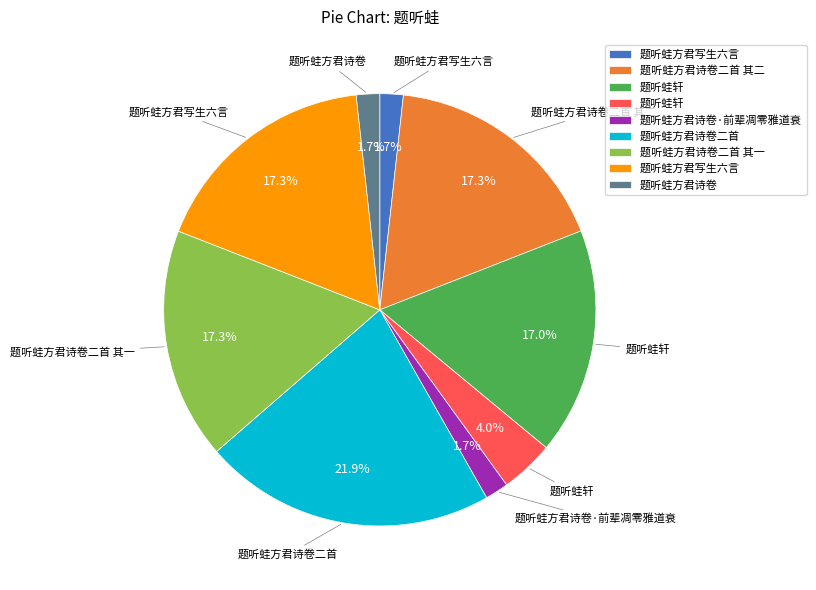

Does any single category account for the majority?

No